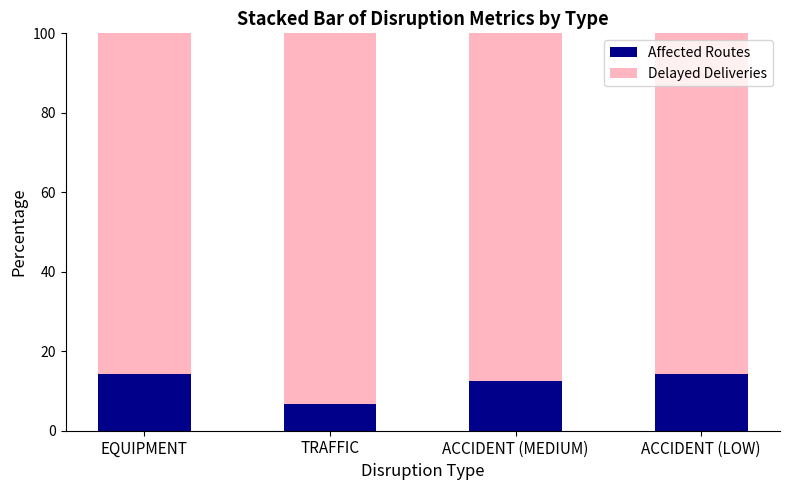

What is the value of the Affected Routes bar at the 1st from the left?

14.3